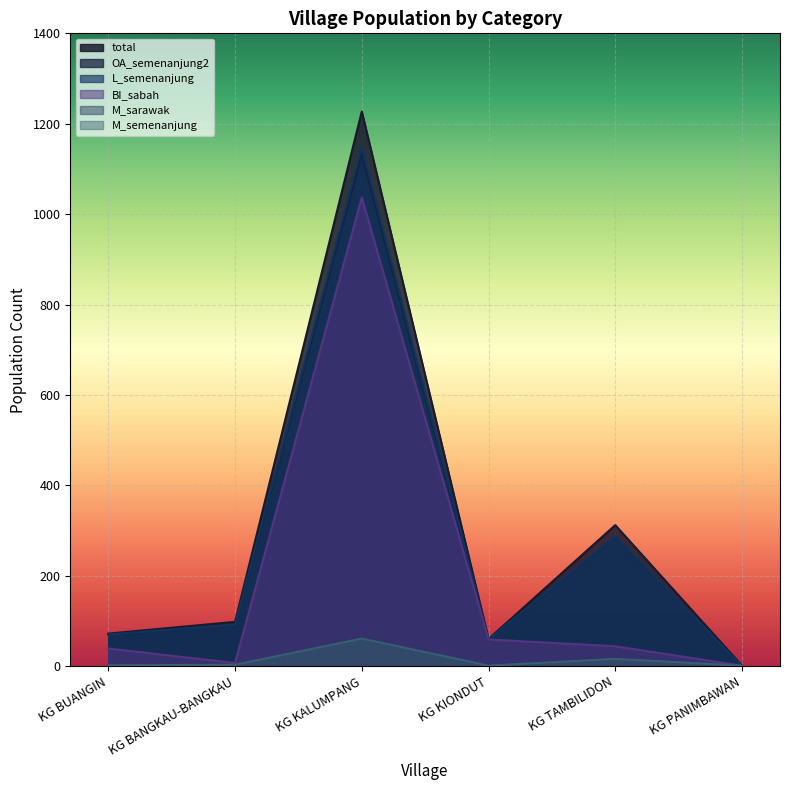

Reading left to right, list all the values displayed in this chart.

total: 72	98	1227	60	312	1
L_semenanjung: 70	92	1148	59	288	0
BI_sabah: 39	7	1037	59	44	1
M_semenanjung: 2	3	61	1	16	1
M_sarawak: 2	3	61	1	16	1
OA_semenanjung2: 70	92	1134	59	287	0